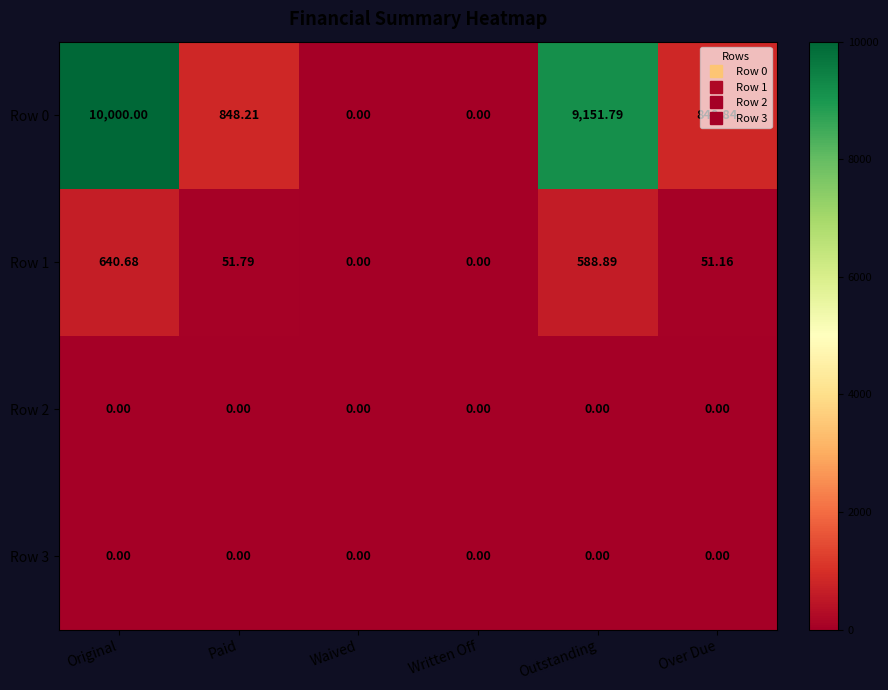

Where does the Row 0 series first go above 848?

Original